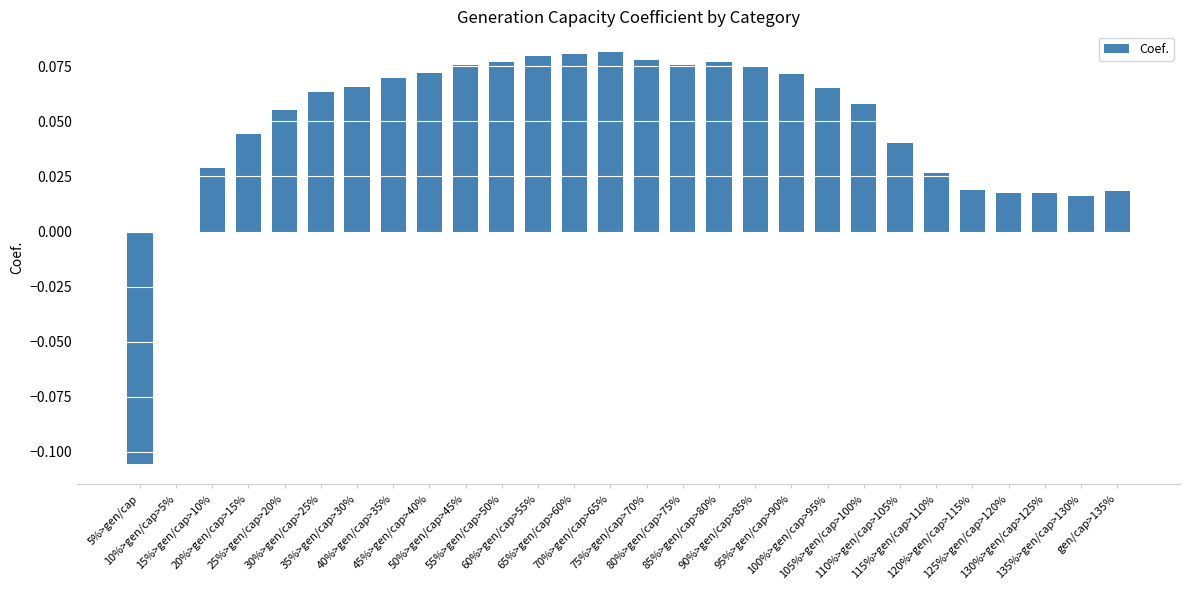

What is the sum of all values?

1.3